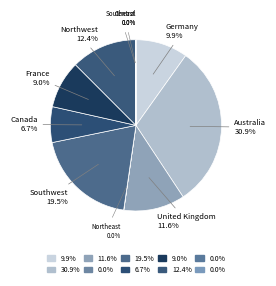

Does Northwest represent more than half of the total?

No